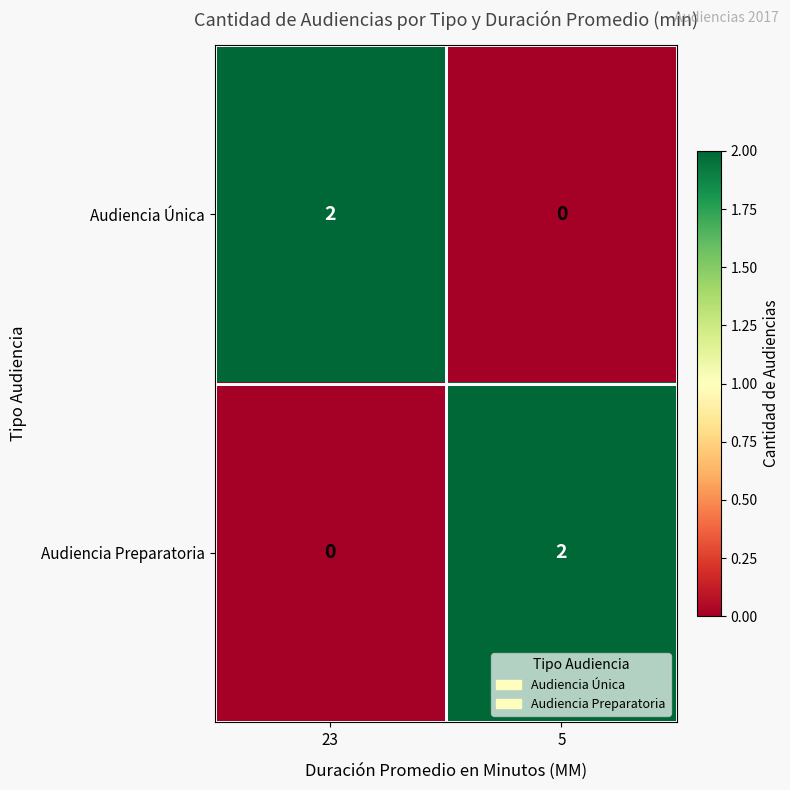

Reading left to right, extract all data points from this chart.

Audiencia Única: 23=2	5=0
Audiencia Preparatoria: 23=0	5=2